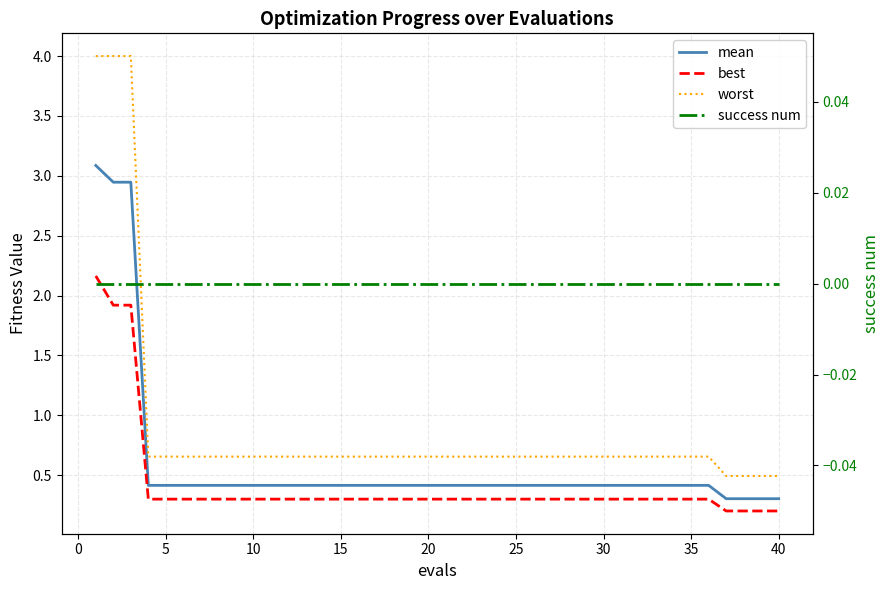

Which series has the largest total across all categories?

worst